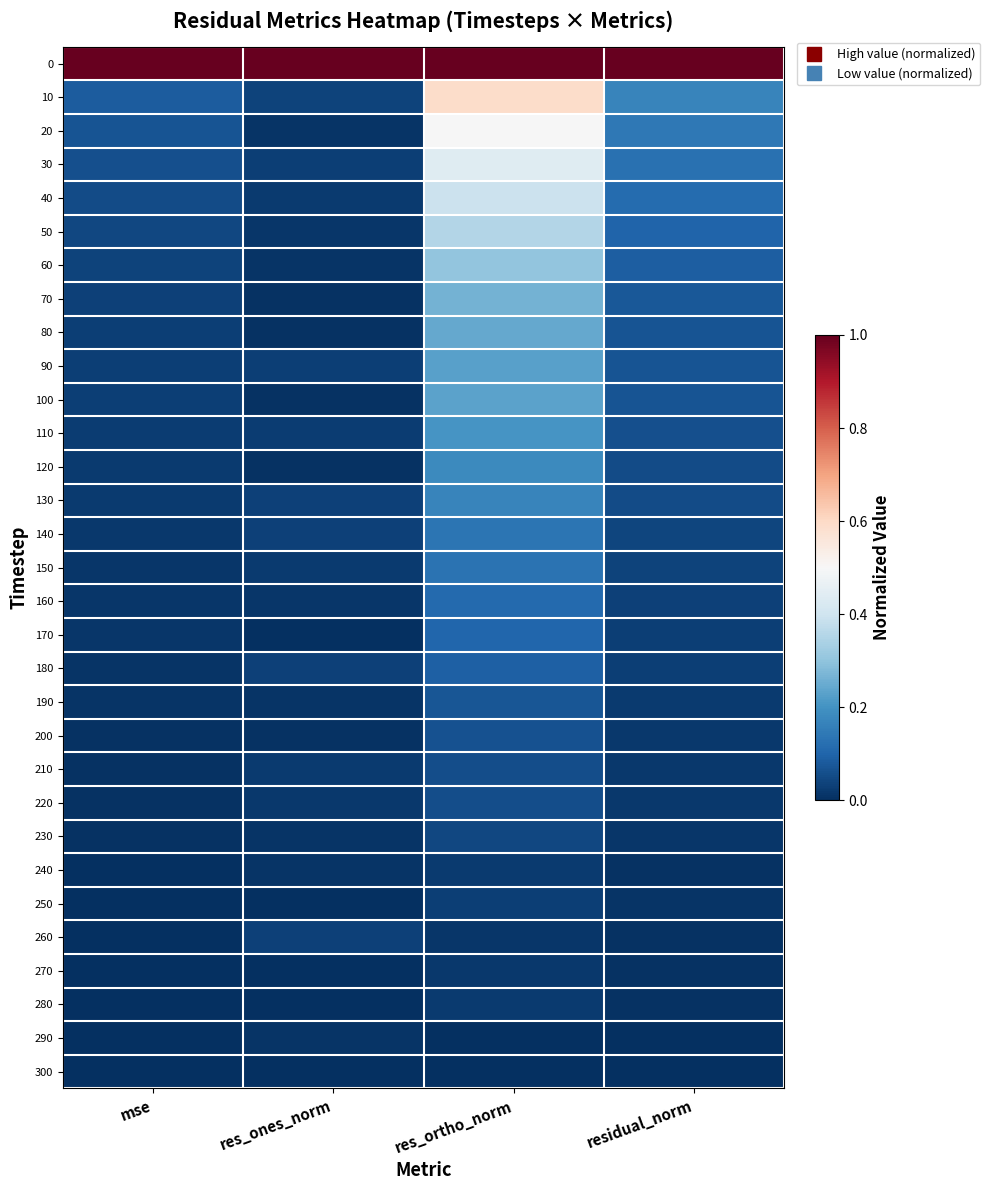

At res_ortho_norm, list the series in order from largest to smallest.

0, 10, 20, 30, 40, 50, 60, 70, 80, 100, 90, 110, 120, 130, 140, 150, 160, 170, 180, 190, 200, 220, 210, 230, 250, 240, 280, 270, 260, 300, 290